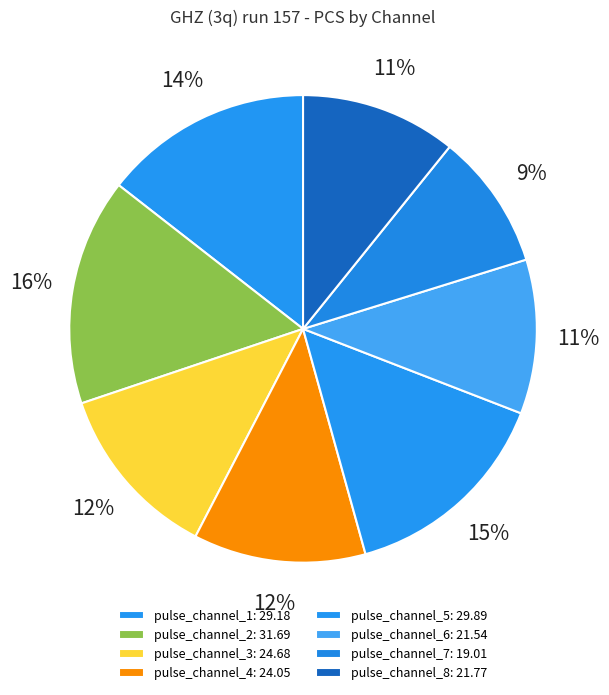

Count the number of slices in the pie.

8